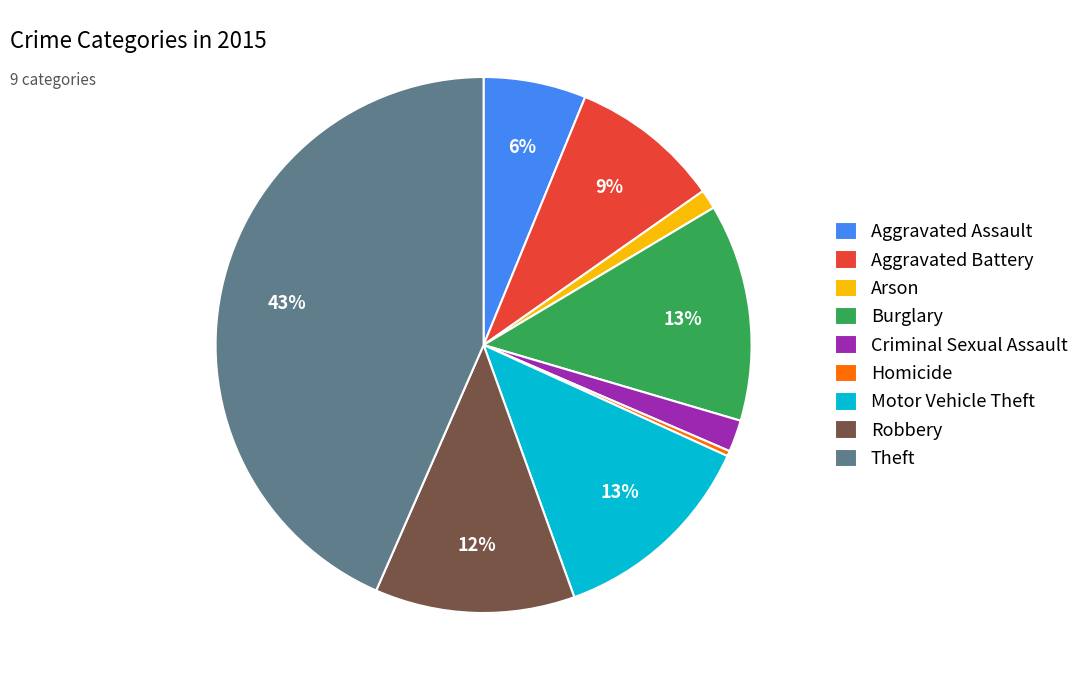

What is the ratio of the value at Aggravated Battery to the value at Burglary?

0.7